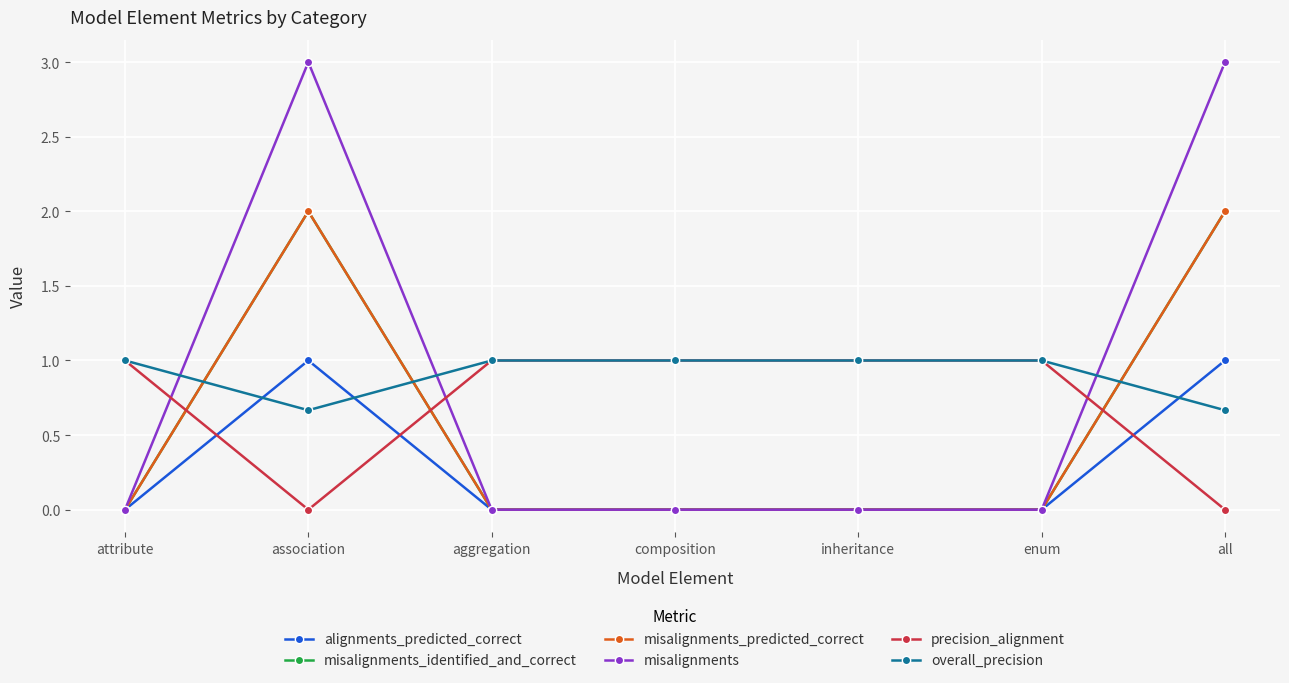

How many lines are shown in the chart?

6